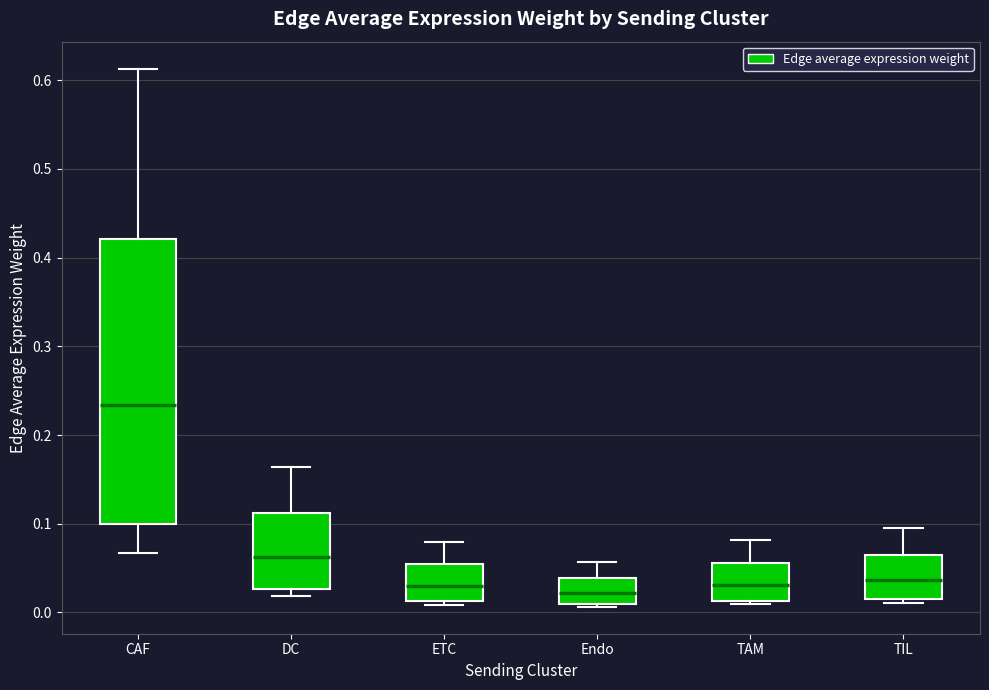

Reading left to right, read every box against the y-axis: the position of its median line, the range the box covers, and the ends of its whiskers. The values are not printed on the chart, so give them approximately, as read against the axis.

CAF: median 0.23, box 0.10 to 0.42, whiskers 0.07 to 0.61
DC: median 0.06, box 0.03 to 0.11, whiskers 0.02 to 0.16
ETC: median 0.03, box 0.01 to 0.05, whiskers 0.01 (just below the box's lower edge) to 0.08
Endo: median 0.02, box 0.01 to 0.04, whiskers 0.01 (just below the box's lower edge) to 0.06
TAM: median 0.03, box 0.01 to 0.06, whiskers 0.01 (just below the box's lower edge) to 0.08
TIL: median 0.04, box 0.02 to 0.06, whiskers 0.01 to 0.09